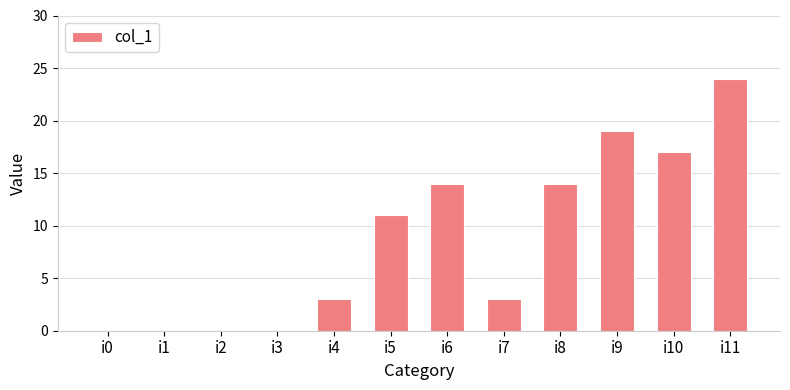

At which label is the value closest to 12?

i5